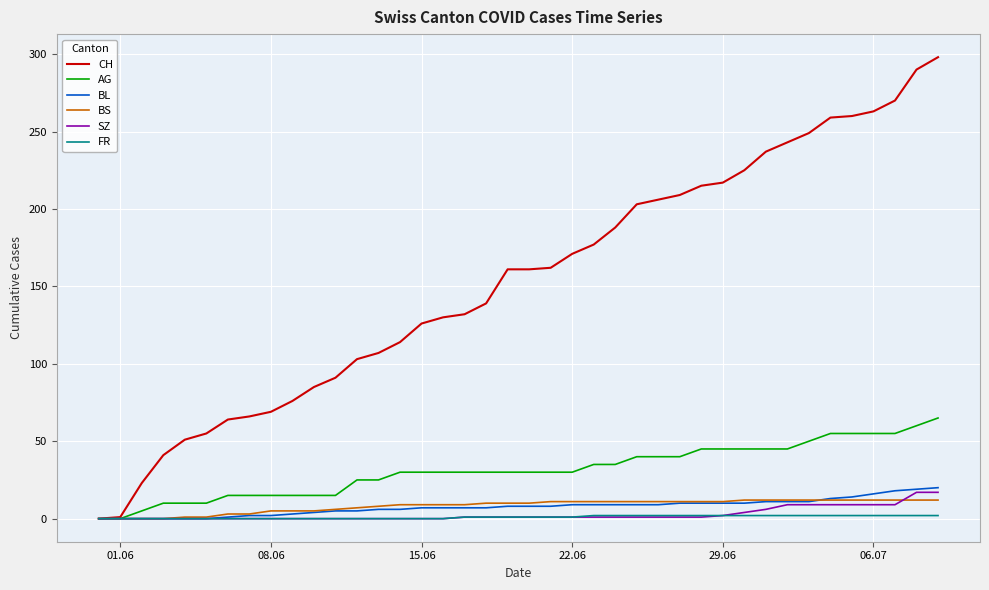

Which series has the largest total across all categories?

CH